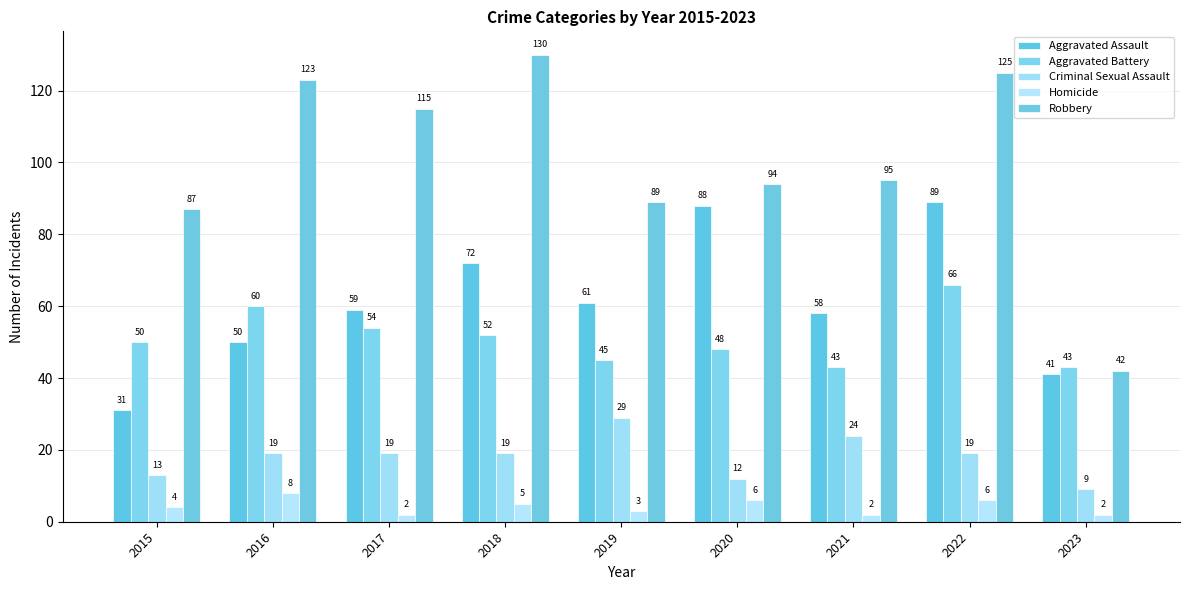

True or false: Aggravated Battery has a value of 66 at 2022.

True